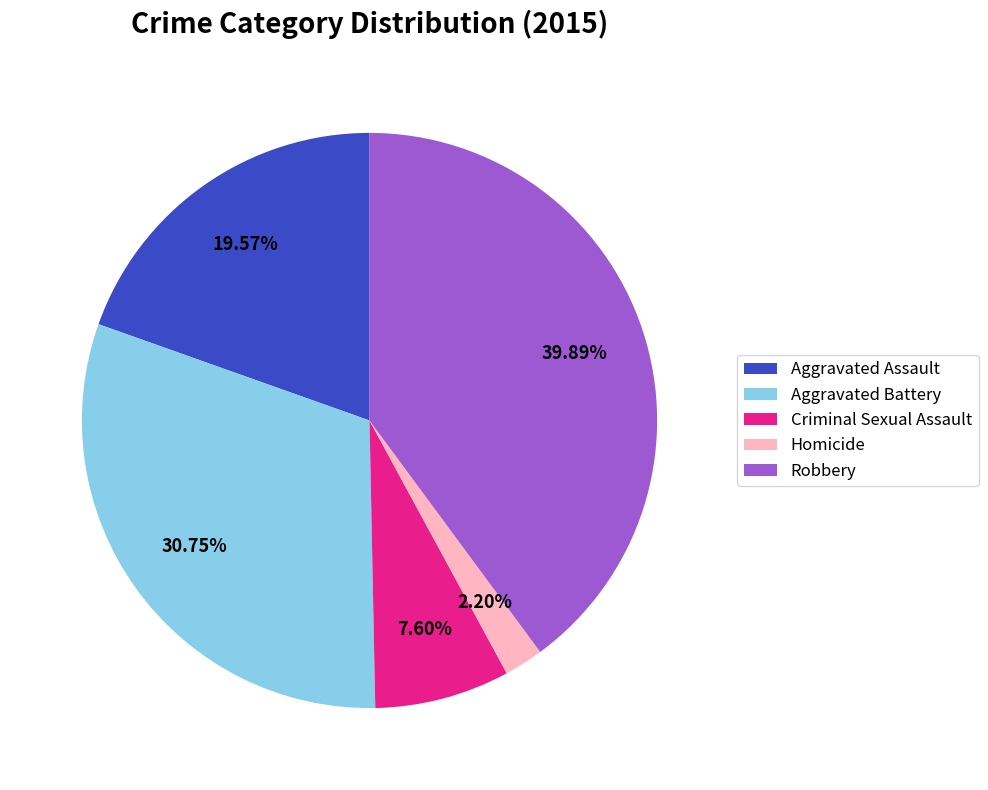

Is it true that Aggravated Battery is 31% of the pie?

True